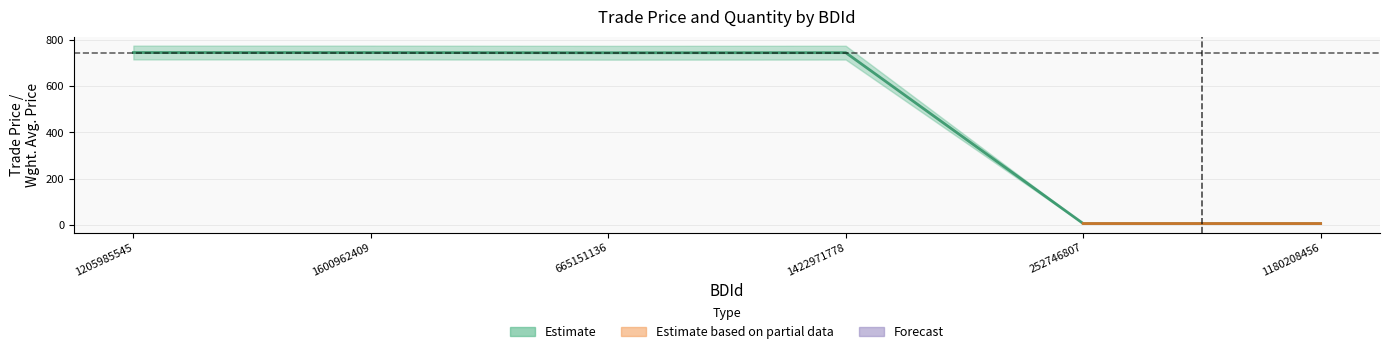

The value at 1205985545 is 1184.4. True or false?

False